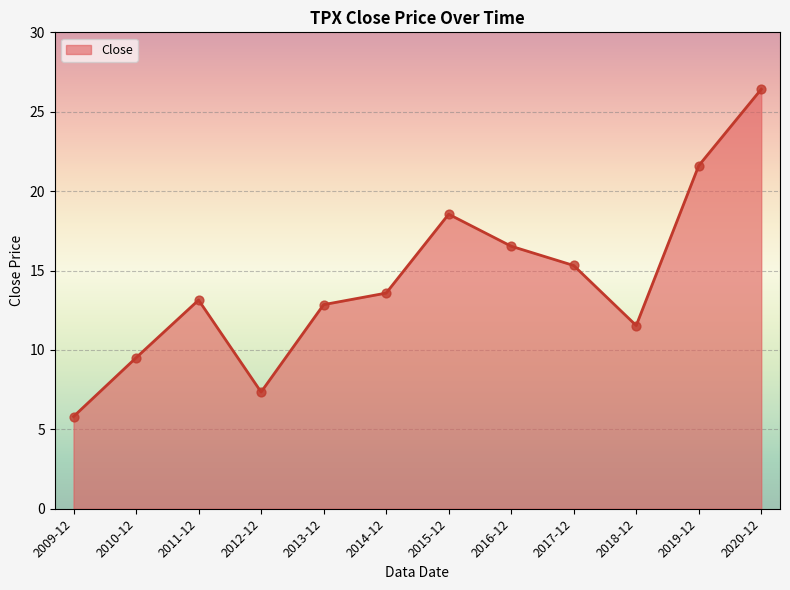

Between 2019-12 and 2015-12, which is larger?

2019-12